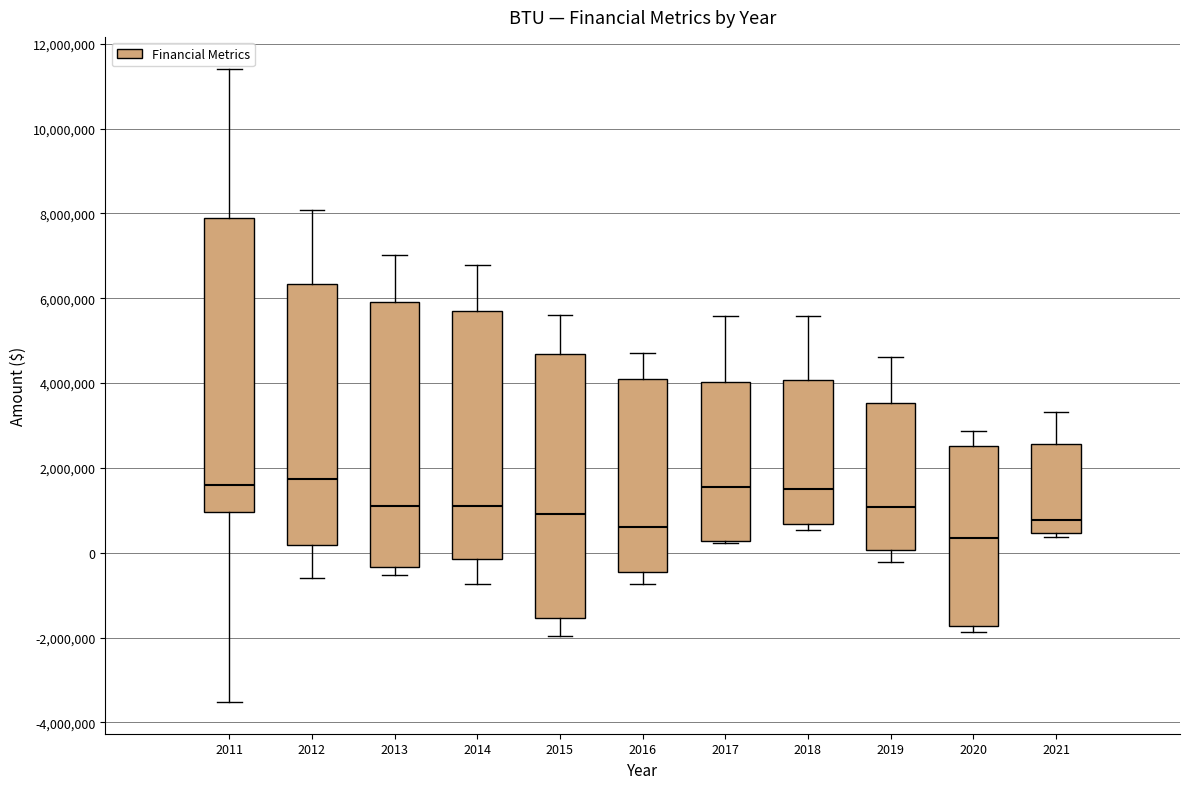

Reading left to right, transcribe this box plot: for each box, give where its median line is, the range the box spans, and where its two whiskers end, as read against the y-axis. The values are not printed on the chart, so give them approximately, as read against the axis.

2011: median 1600000, box 1000000 to 7800000, whiskers -3600000 to 11400000
2012: median 1800000, box 200000 to 6400000, whiskers -600000 to 8000000
2013: median 1200000, box -400000 to 6000000, whiskers -600000 to 7000000
2014: median 1200000, box -200000 to 5600000, whiskers -800000 to 6800000
2015: median 1000000, box -1600000 to 4600000, whiskers -2000000 to 5600000
2016: median 600000, box -400000 to 4200000, whiskers -800000 to 4800000
2017: median 1600000, box 200000 to 4000000, whiskers 200000 to 5600000
2018: median 1600000, box 600000 to 4000000, whiskers 600000 (just below the box's lower edge) to 5600000
2019: median 1000000, box 0 to 3600000, whiskers -200000 to 4600000
2020: median 400000, box -1800000 to 2600000, whiskers -1800000 (just below the box's lower edge) to 2800000
2021: median 800000, box 400000 to 2600000, whiskers 400000 (just below the box's lower edge) to 3400000